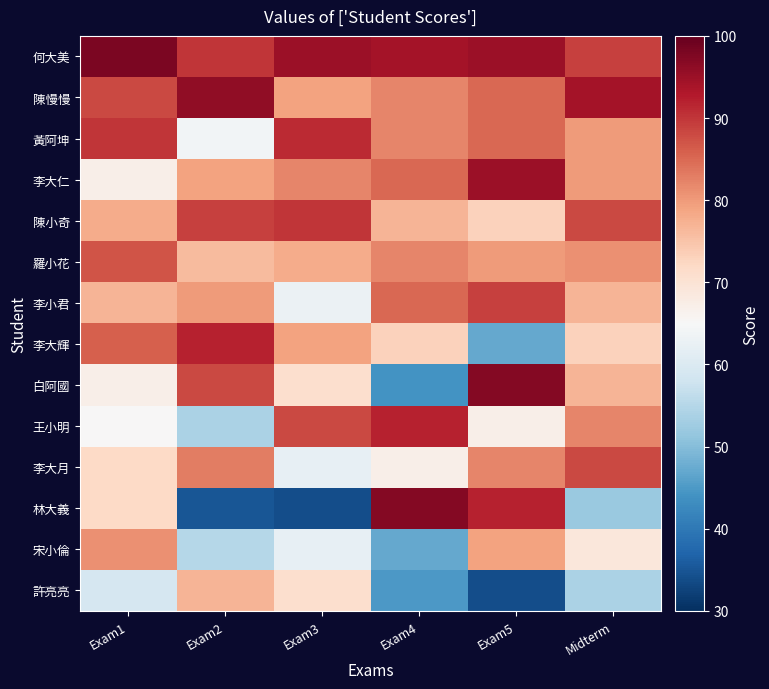

What is the spread (max minus min) of values at Exam2?

61